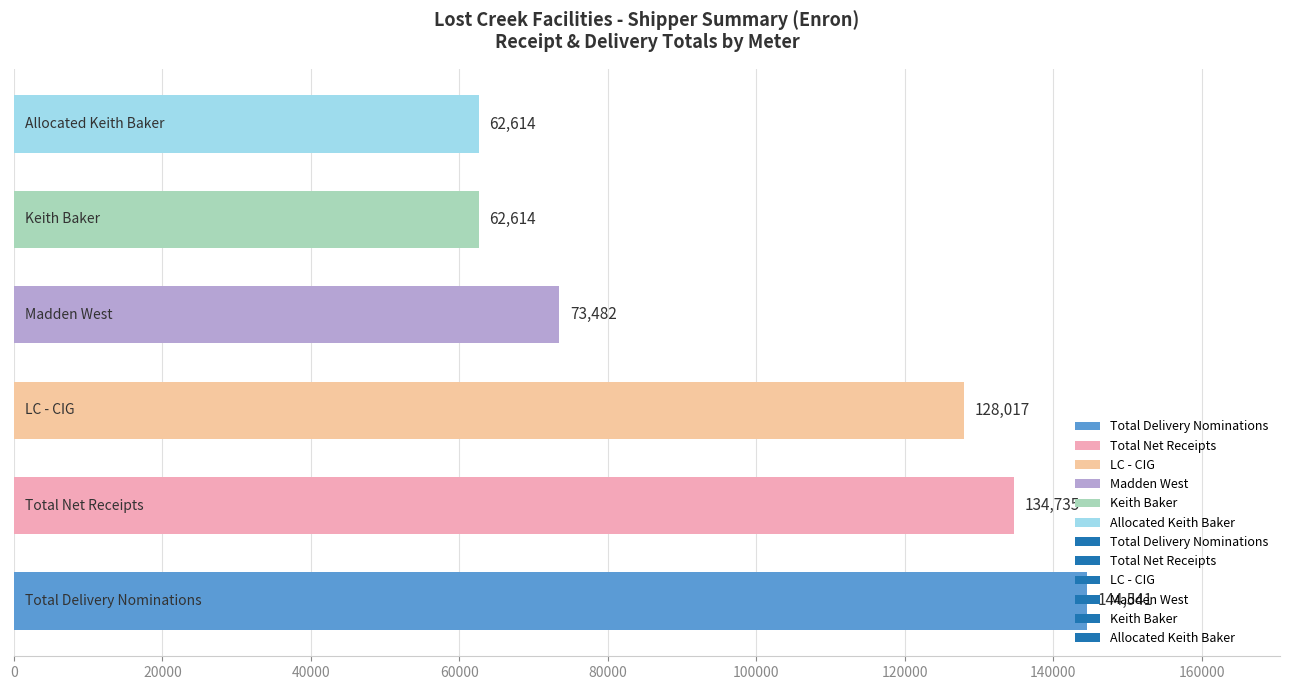

Are the bars horizontal?

Yes